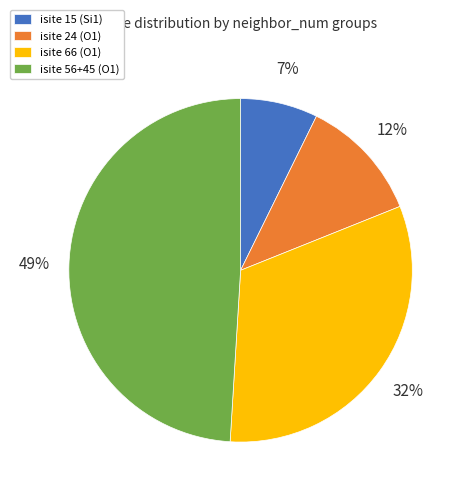

Between isite 56+45 (O1) and isite 15 (Si1), which is larger?

isite 56+45 (O1)